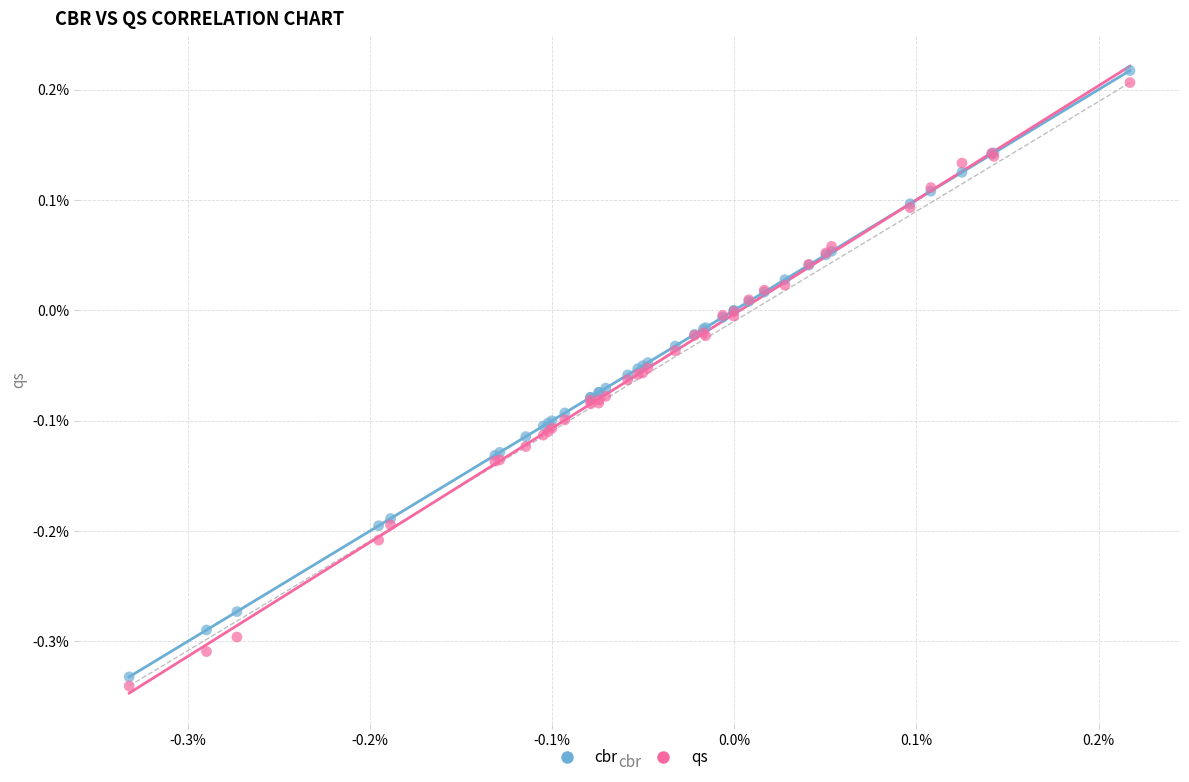

Which series reaches the minimum Y coordinate?

qs